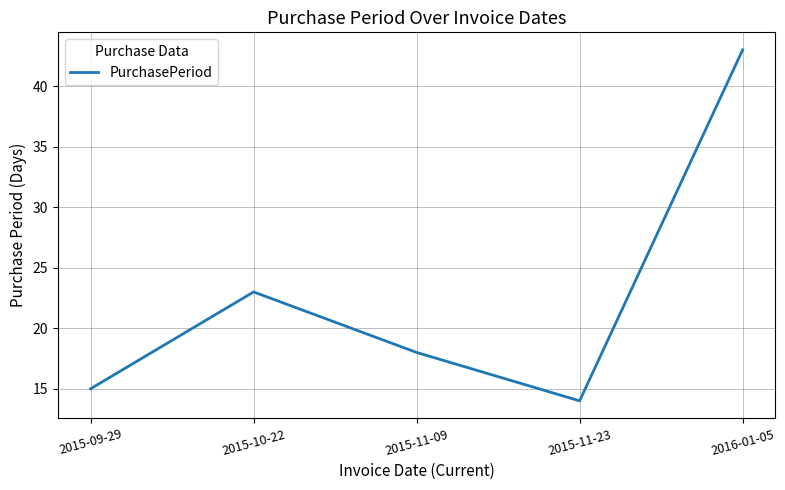

The chart shows a value of 14 at 2015-11-23. True or false?

True